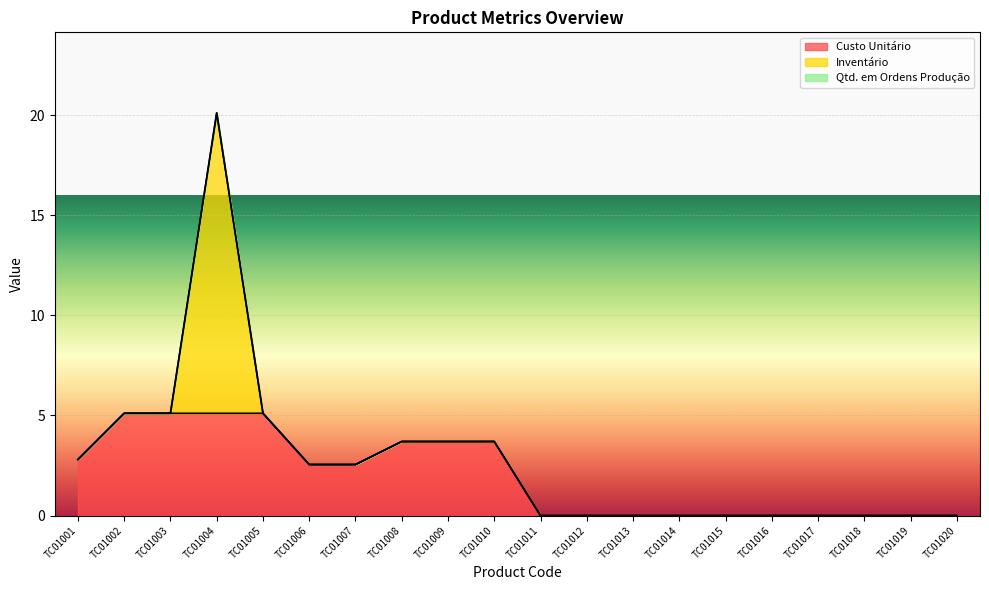

What is the highest value of the Custo Unitário series?

5.1